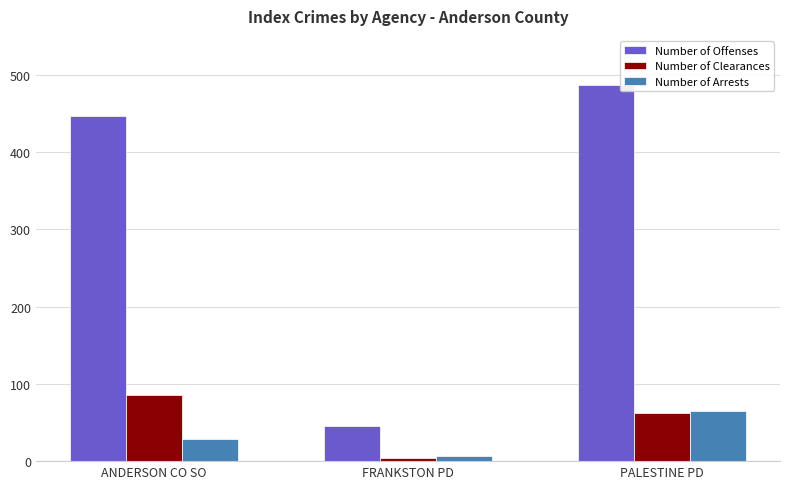

At which label is Number of Clearances closest to 45?

PALESTINE PD